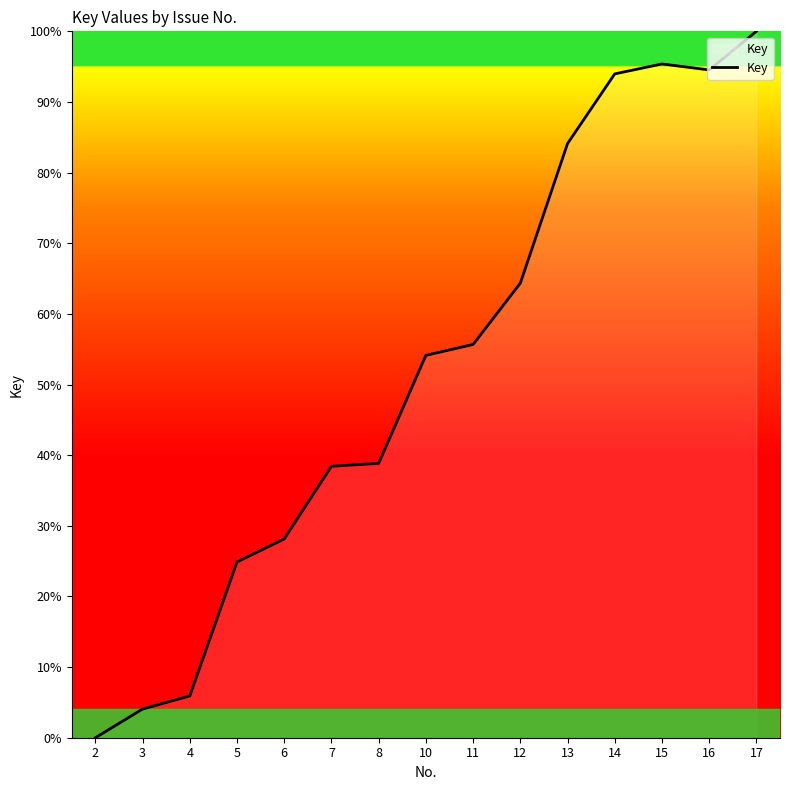

Which category has the highest value across all series?

17